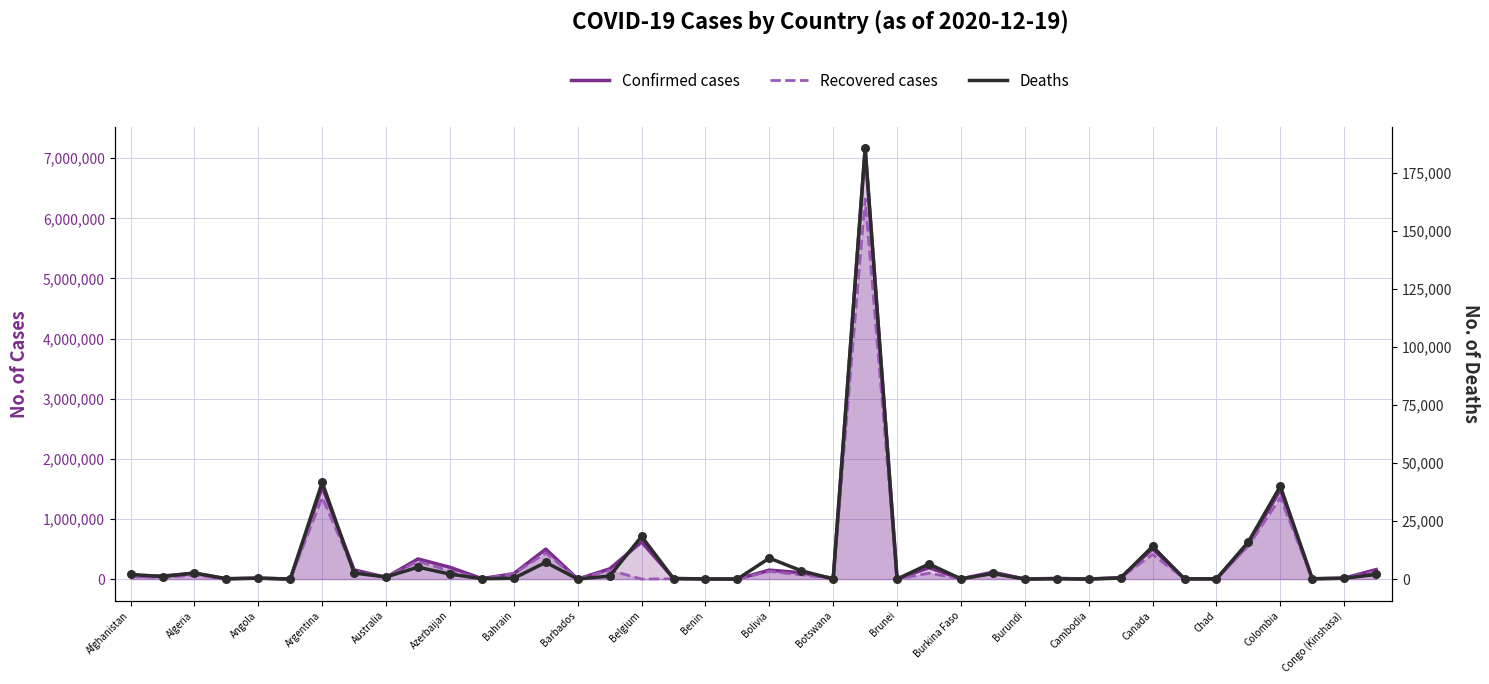

Which series reaches the maximum Y coordinate?

Confirmed cases